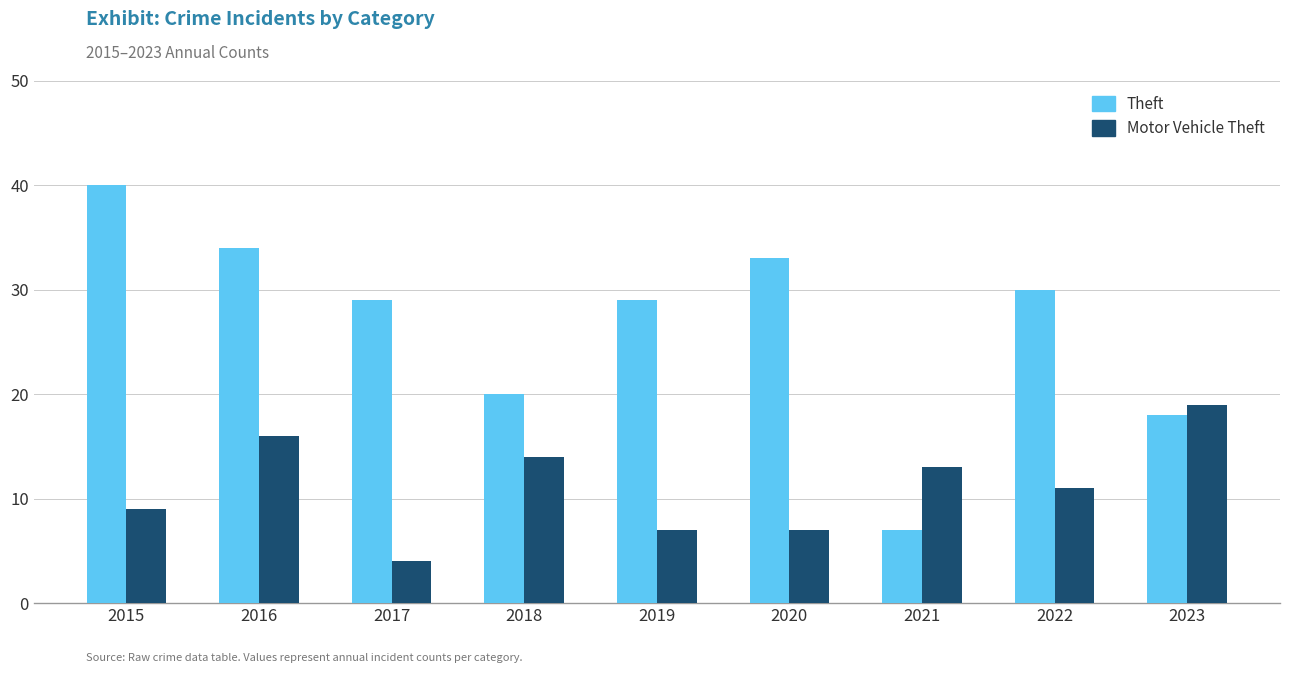

Reading right to left, list all the values displayed in this chart.

Theft: 18	30	7	33	29	20	29	34	40
Motor Vehicle Theft: 19	11	13	7	7	14	4	16	9